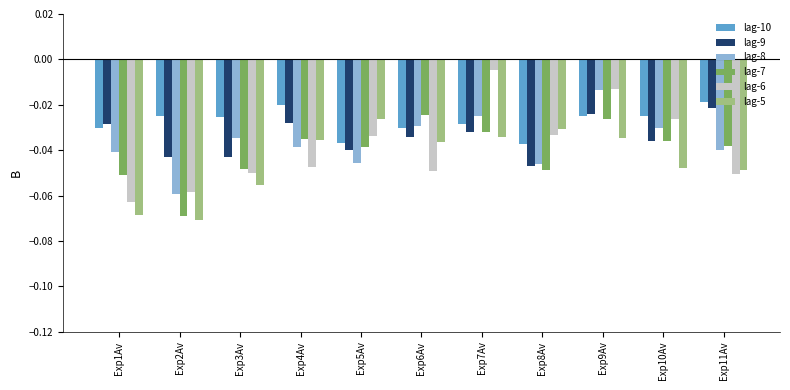

What are all the series names shown in the legend?

lag-10, lag-9, lag-8, lag-7, lag-6, lag-5